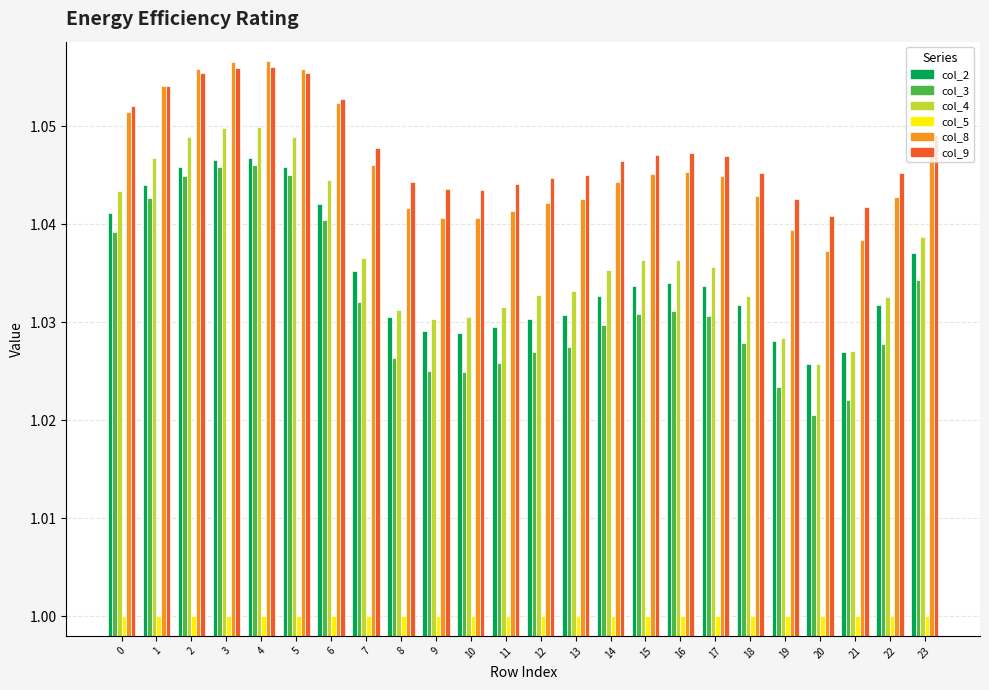

The col_2 series shows 0.5 at 14. True or false?

False